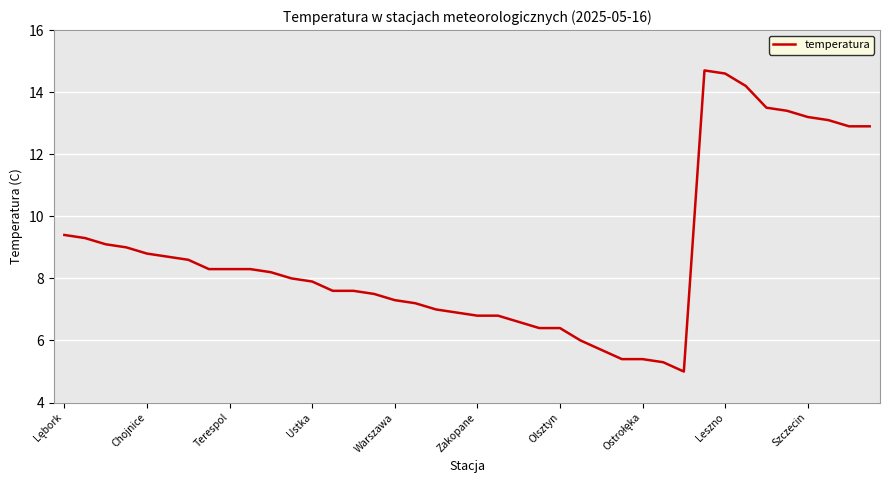

What is the difference between the second highest and second lowest values?

9.3